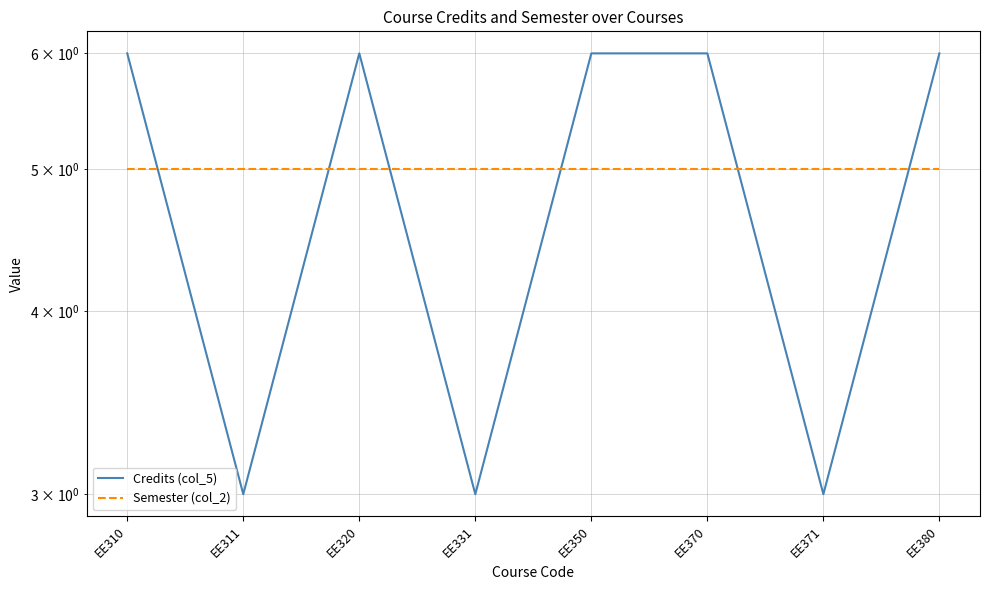

At which label does Semester (col_2) reach its minimum?

EE310